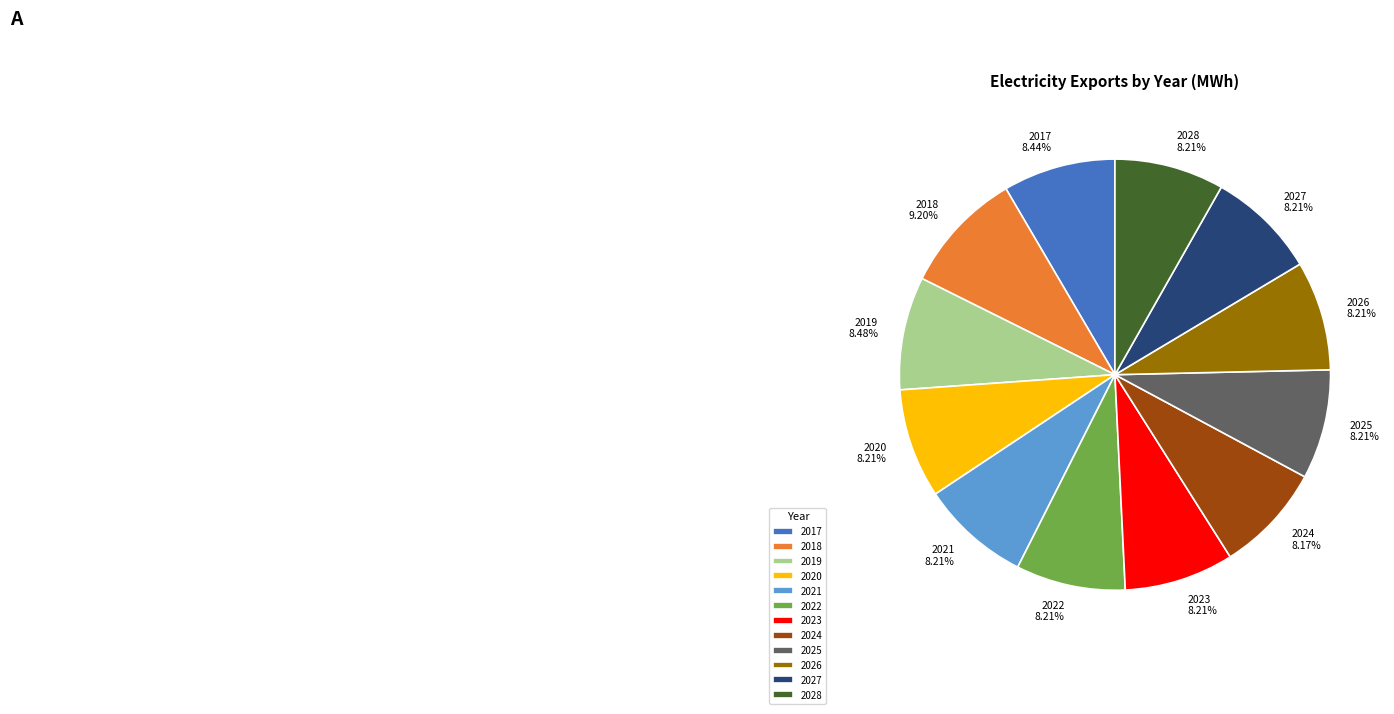

How many segments does this pie chart have?

12